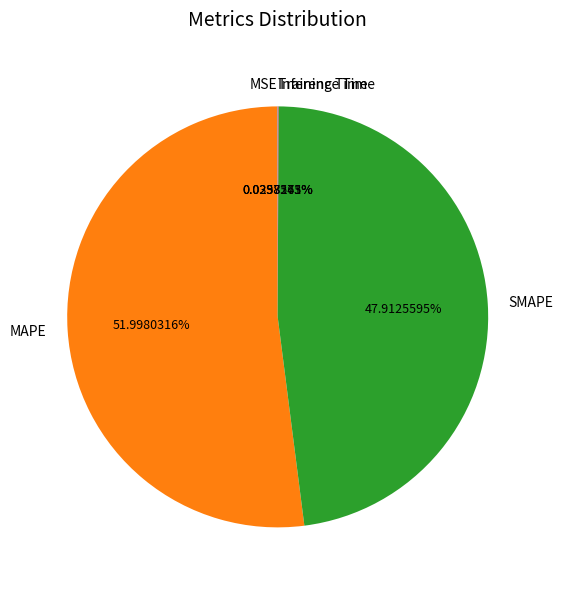

What is the largest slice in the pie chart?

MAPE